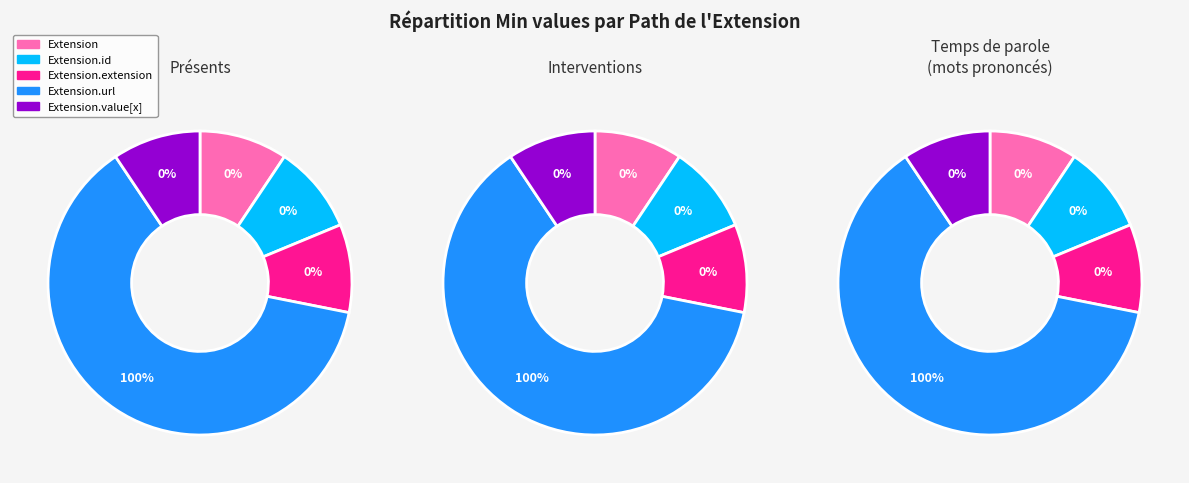

Count the number of slices in the pie.

5